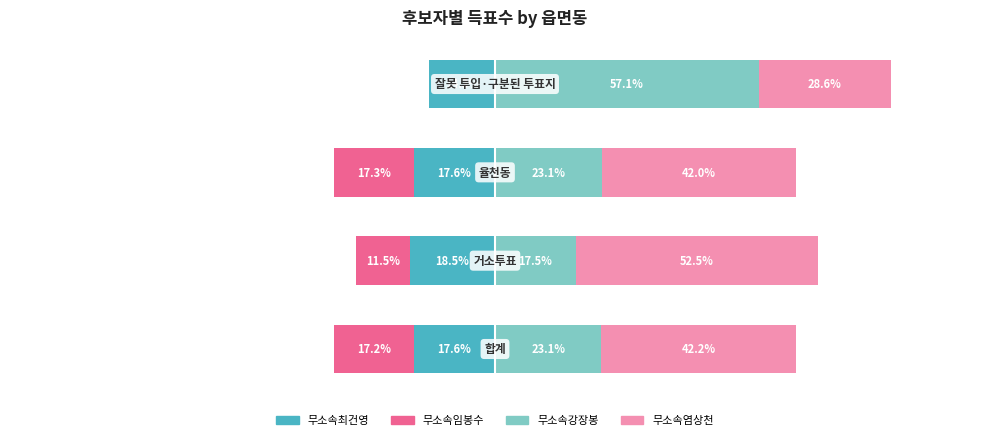

What is the value of the 무소속강장봉 bar at the 2nd from the left?

17.5